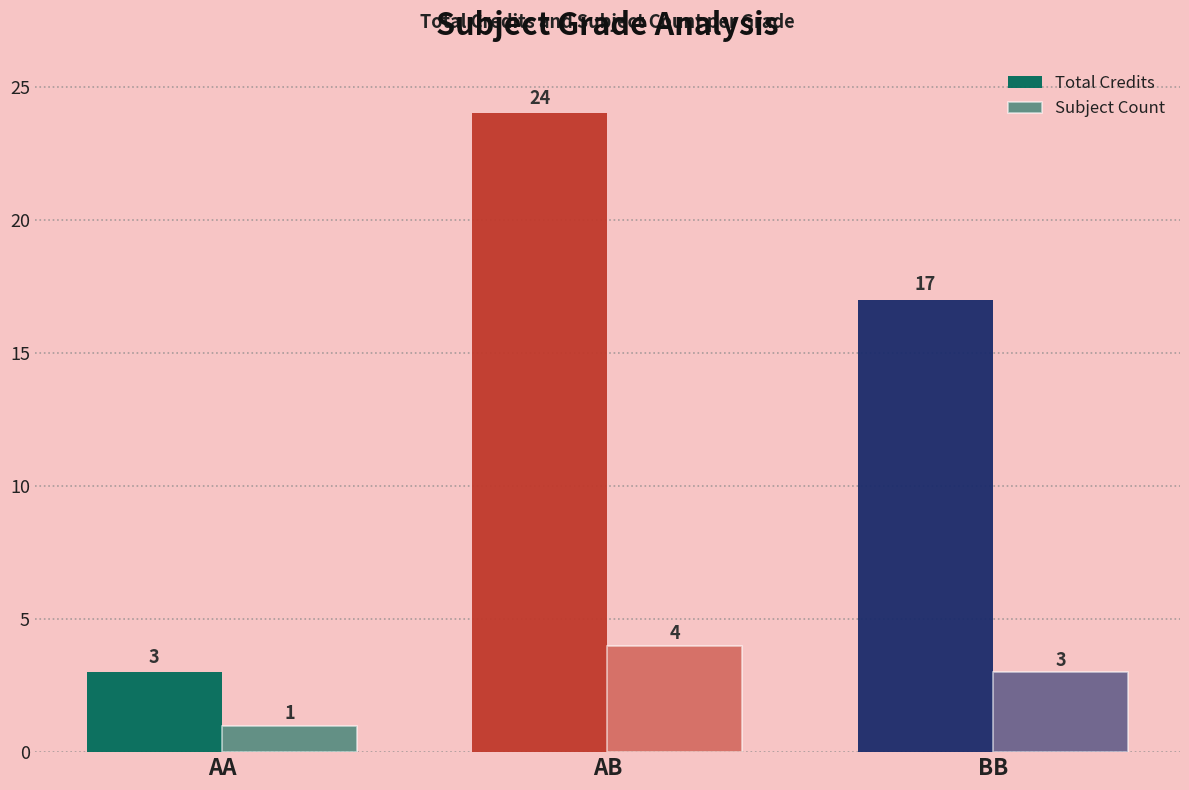

What is the greatest value displayed?

24